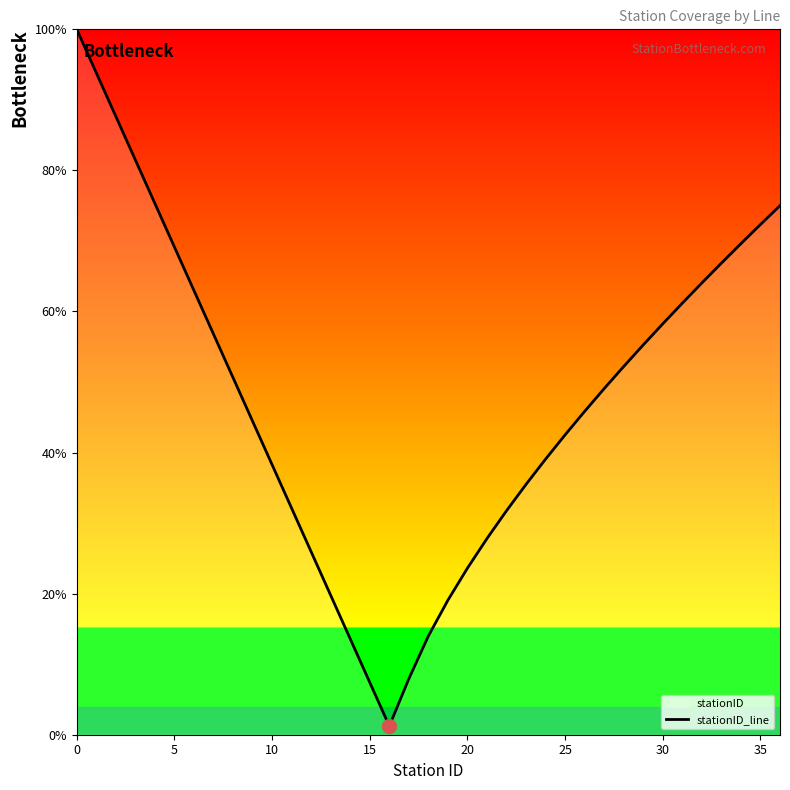

How many interior local valleys (lower than both neighbors) does the data have?

1